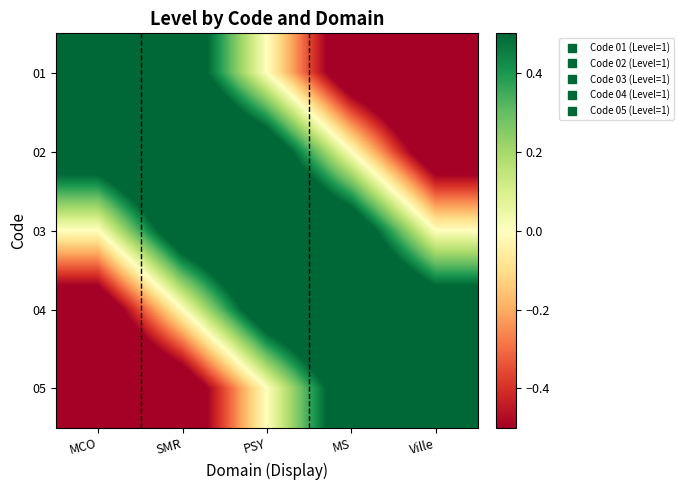

Which series has the largest range (max minus min)?

01